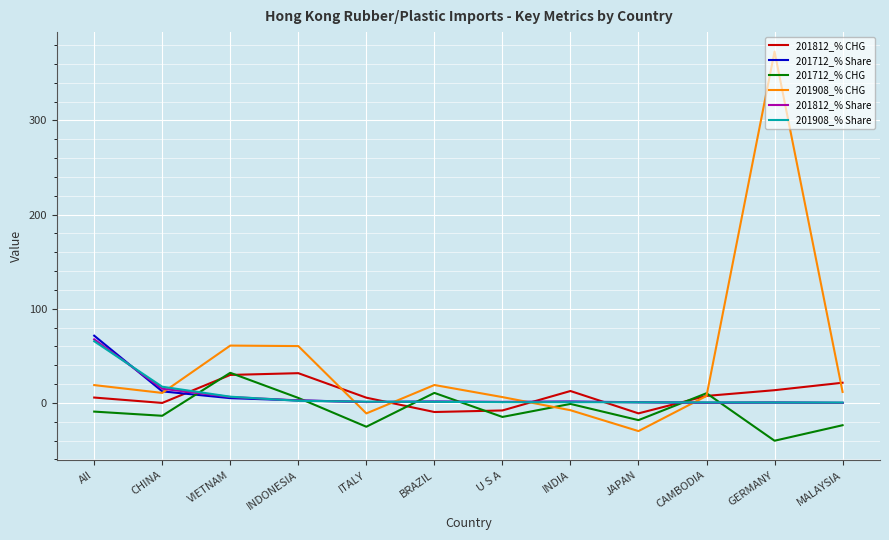

At which category is the sum across all series the highest?

GERMANY